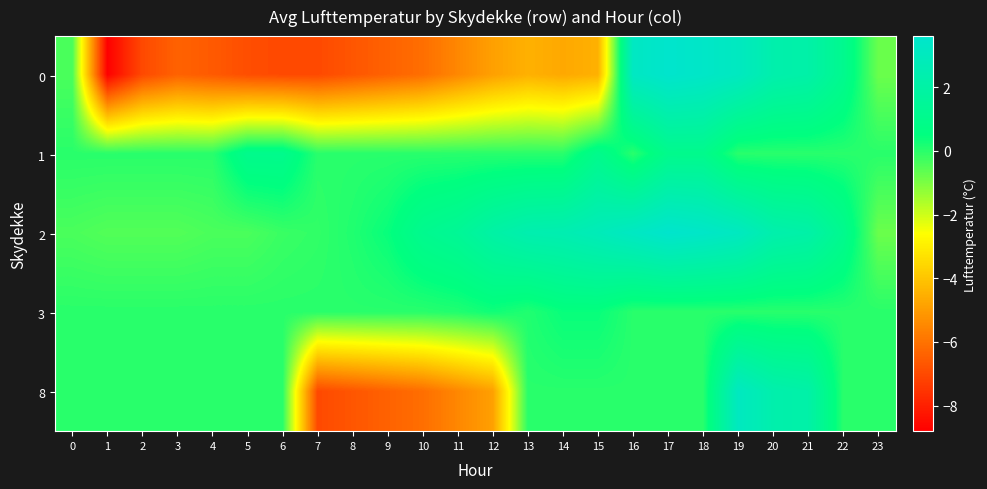

How many distinct data groups are displayed?

5